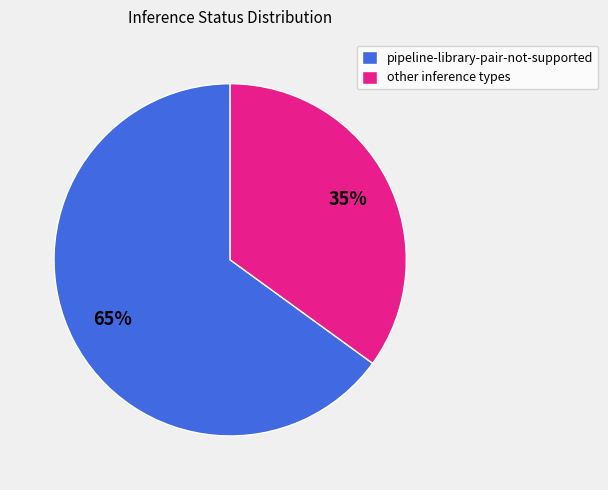

Count the number of slices in the pie.

2